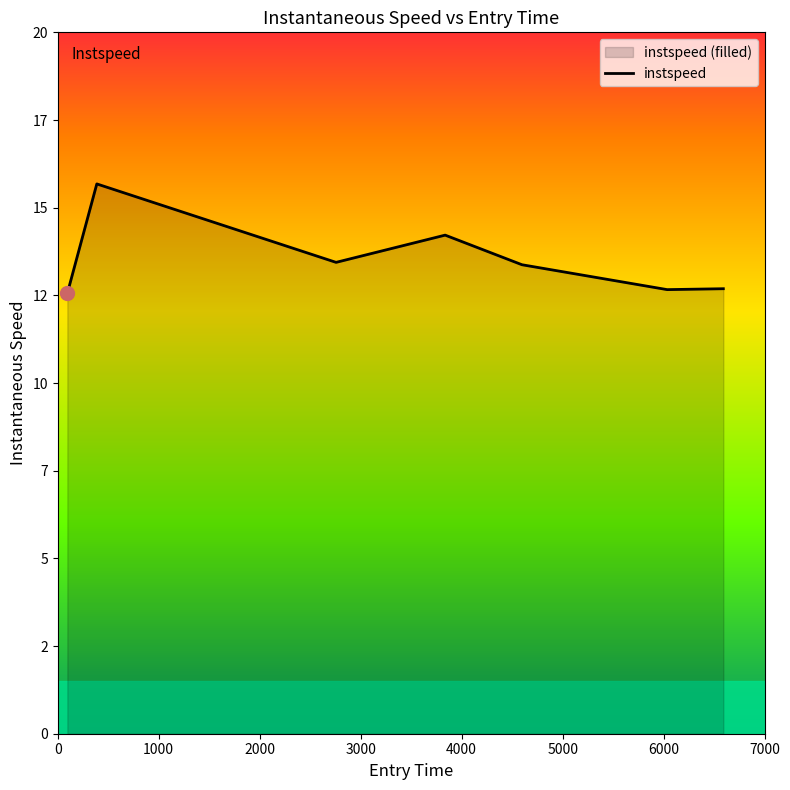

What is the smallest value displayed?

12.6